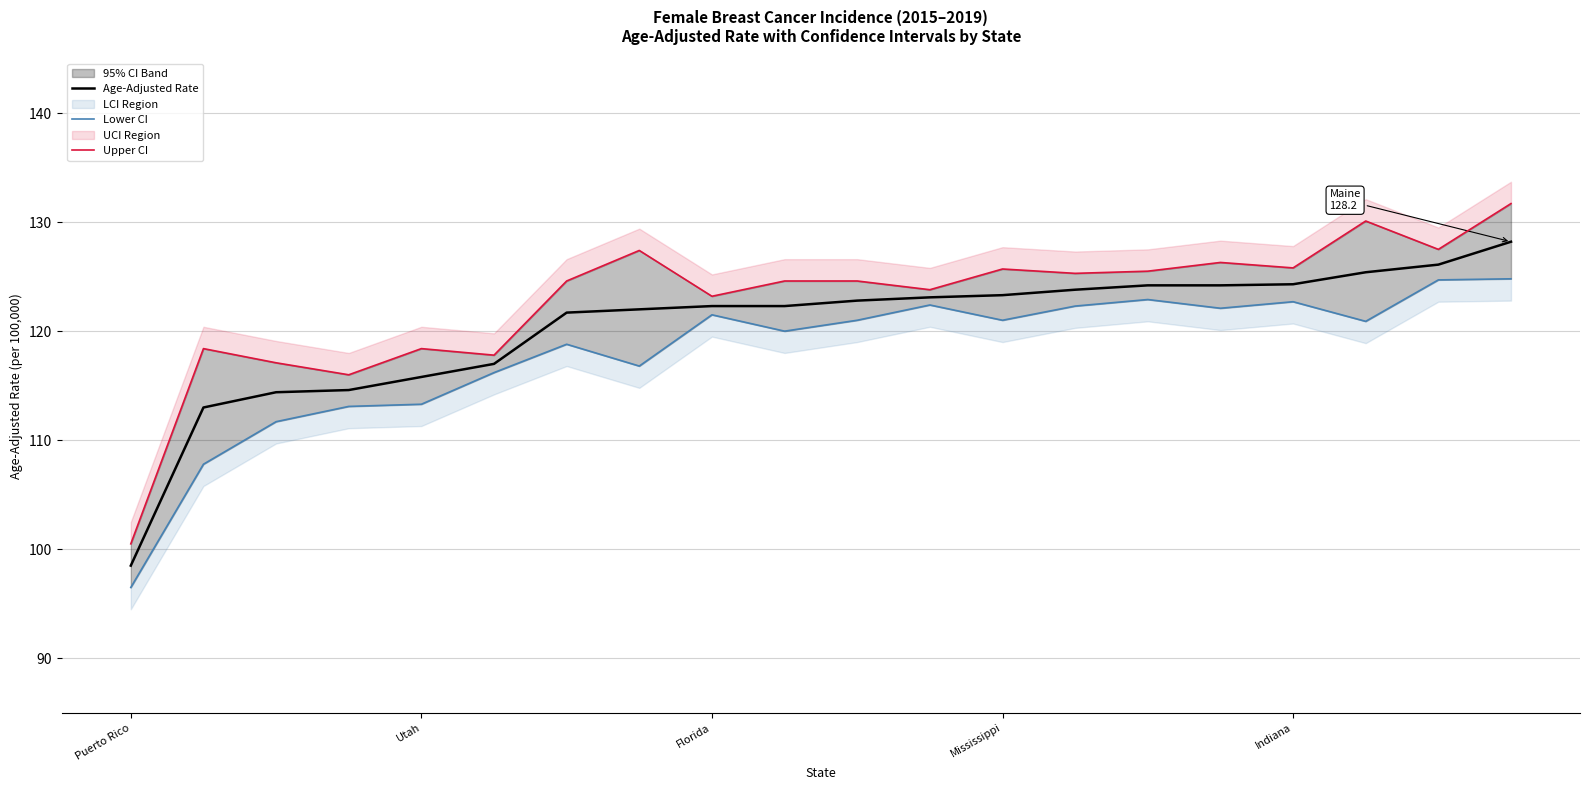

True or false: Age-Adjusted Rate and Upper CI cross at least once.

False